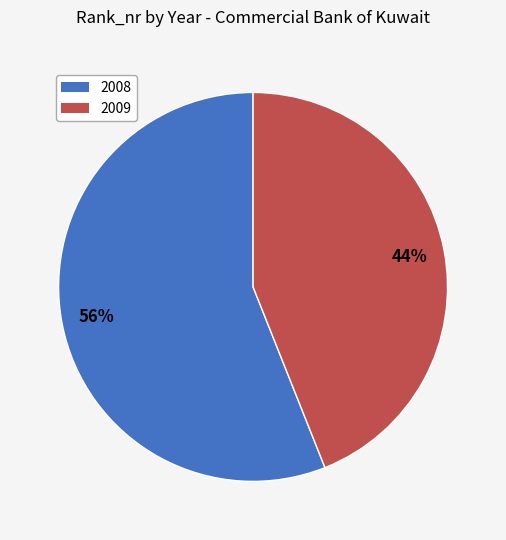

How many segments does this pie chart have?

2